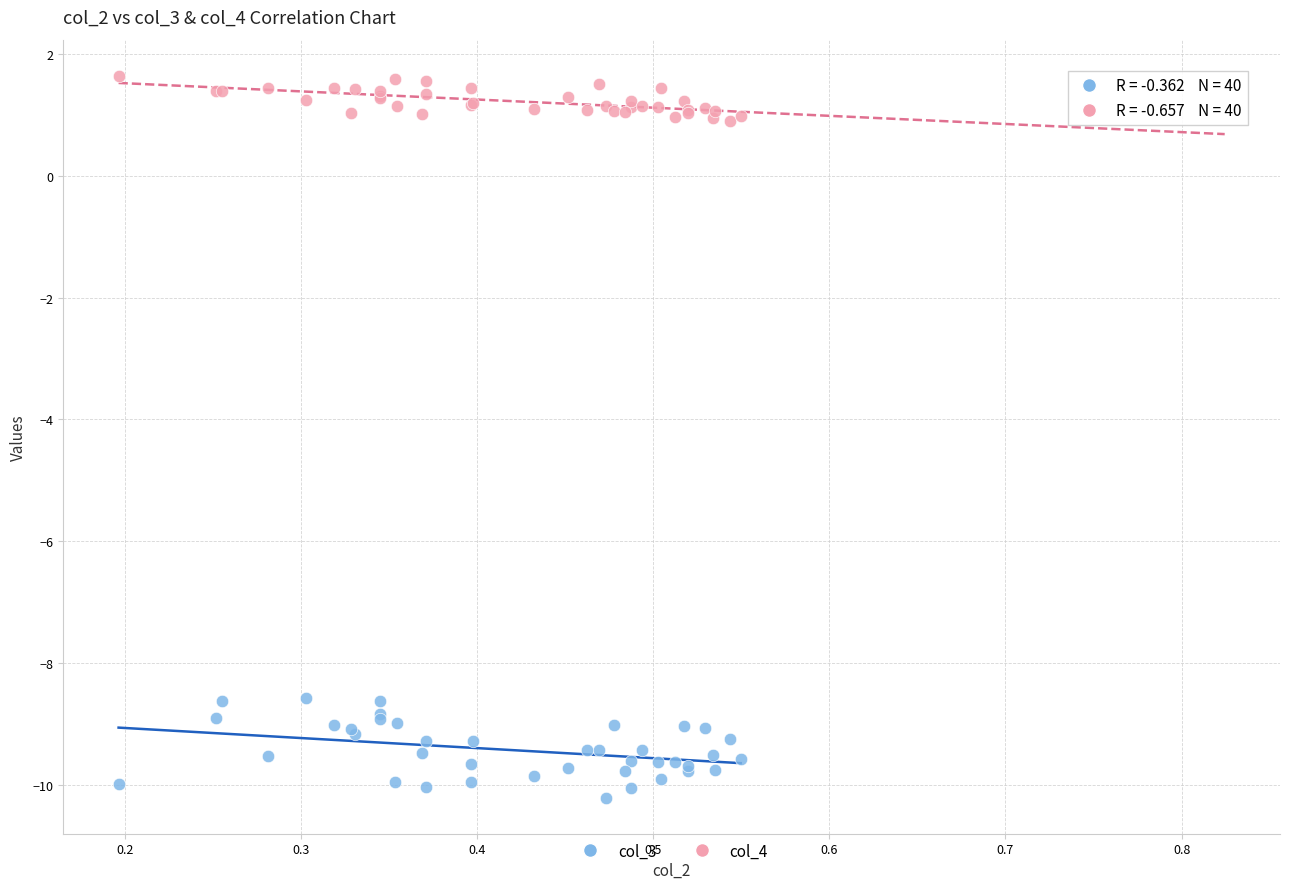

Which series reaches the minimum Y coordinate?

col_3